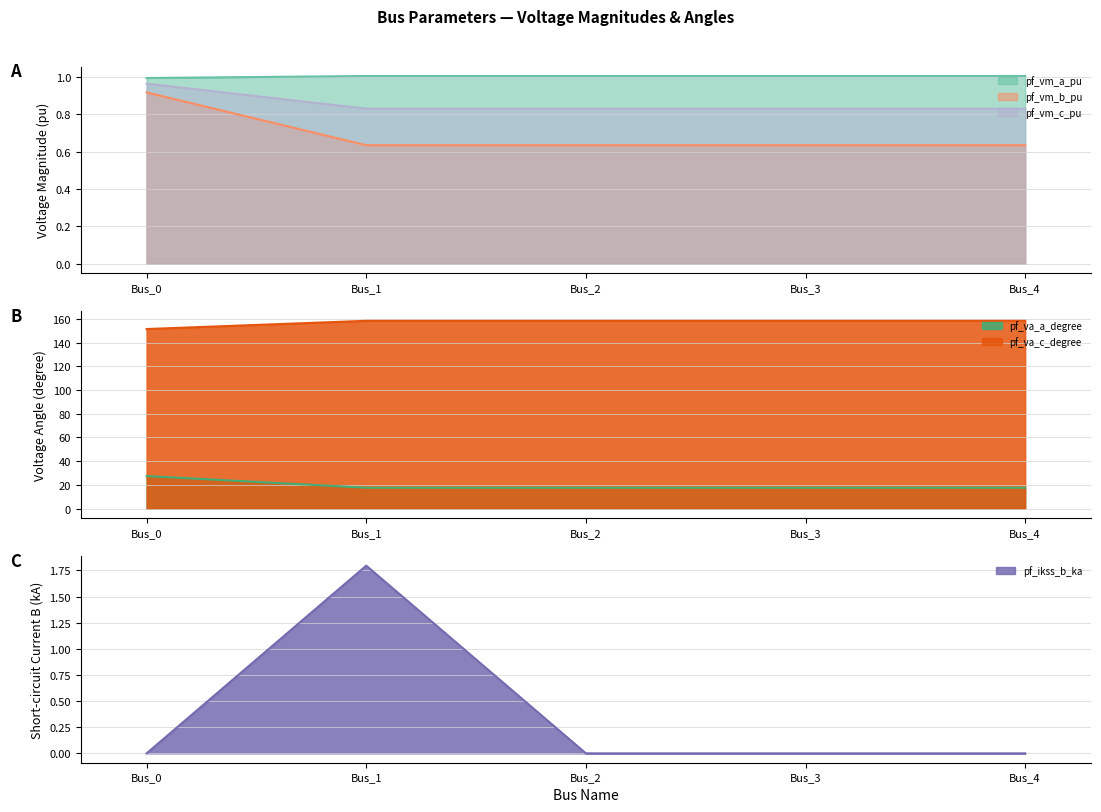

Is it true that pf_va_c_degree equals 158.6 at Bus_3?

True